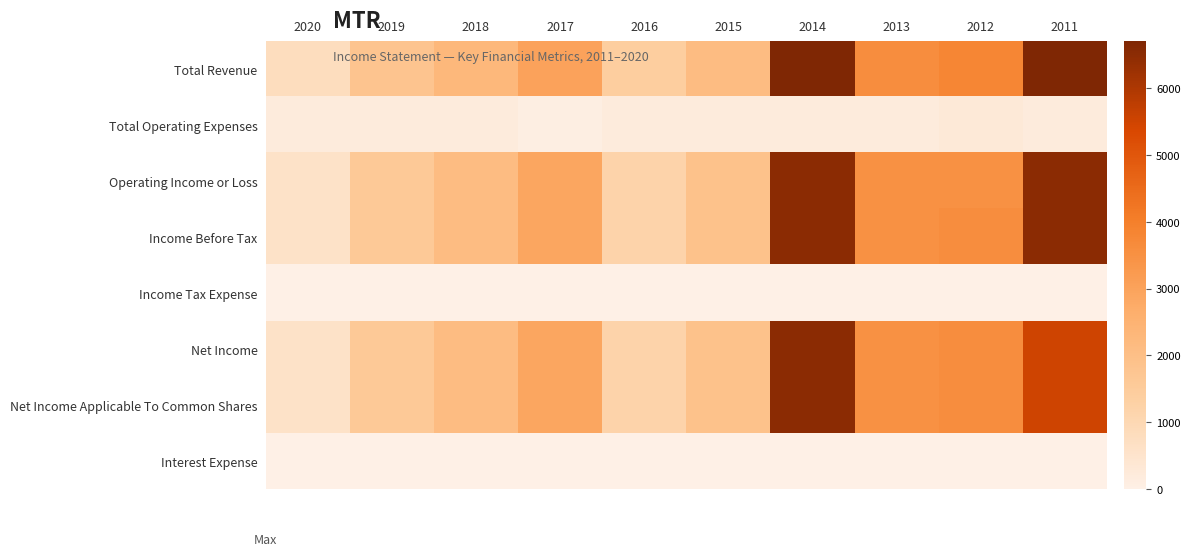

Rank the series at 2019 from highest to lowest value.

Total Revenue, Operating Income or Loss, Income Before Tax, Net Income, Net Income Applicable To Common Shares, Total Operating Expenses, Income Tax Expense, Interest Expense